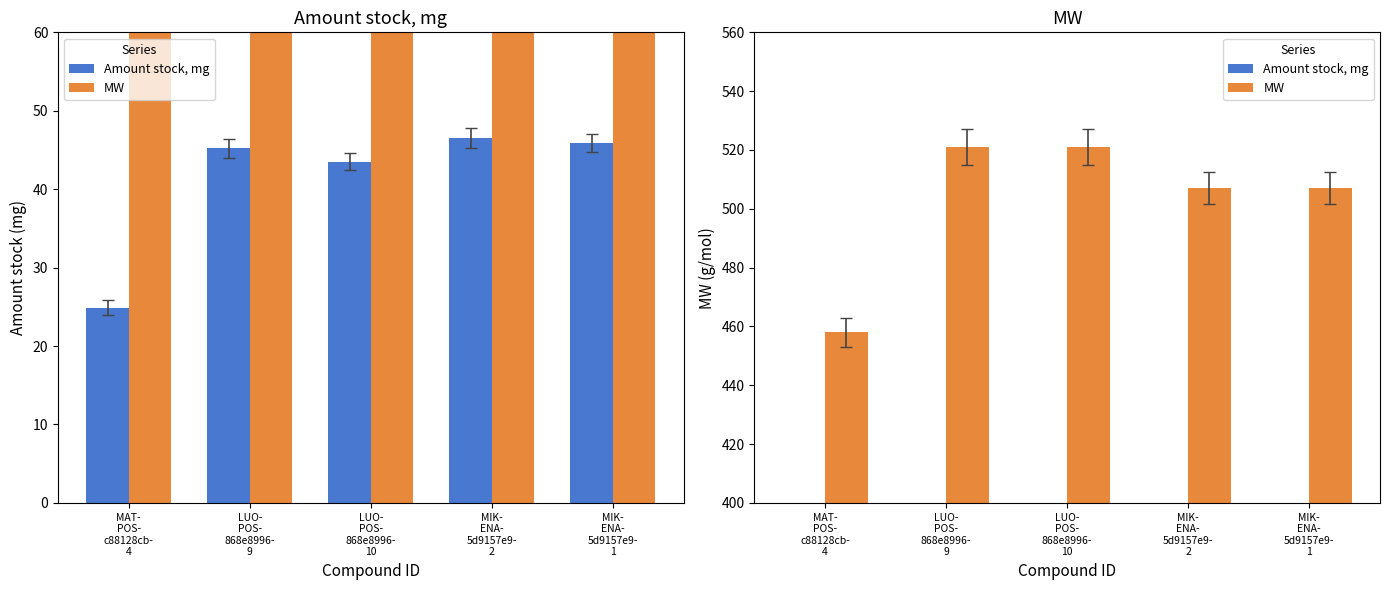

What is the maximum value for Amount stock, mg?

46.5